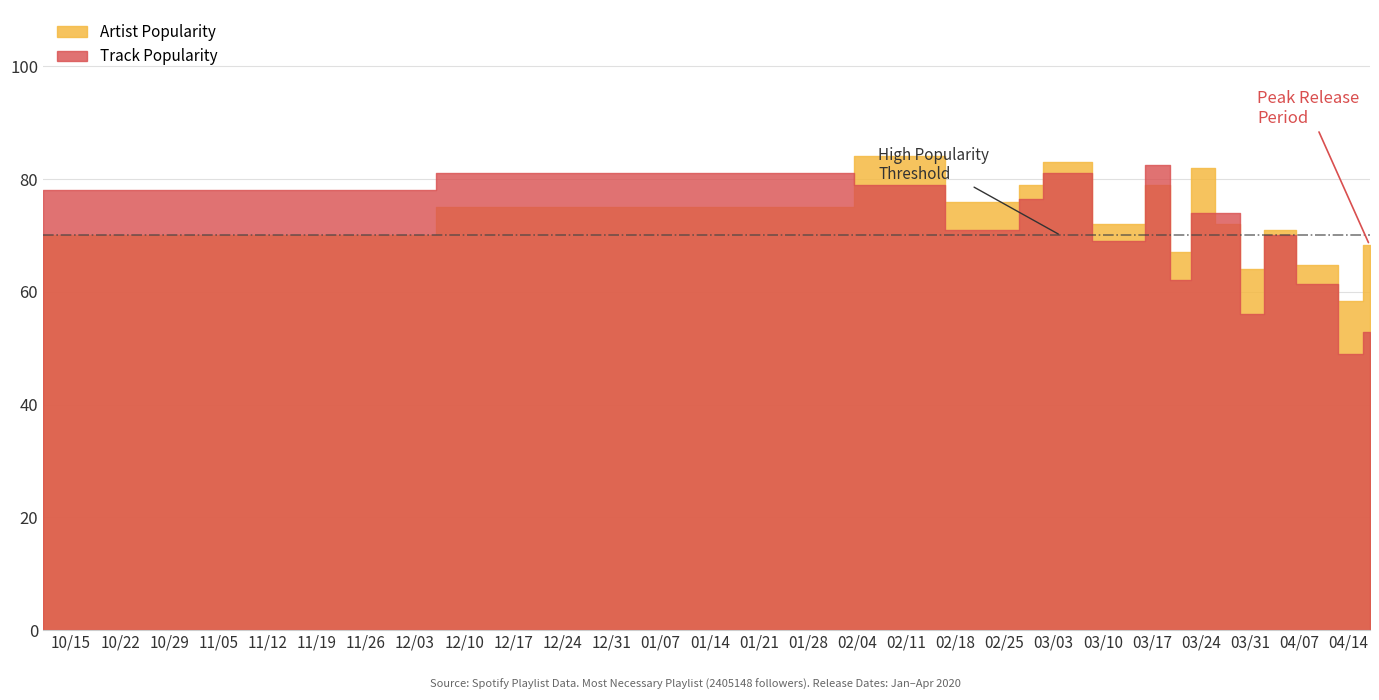

What are all the series names shown in the legend?

Artist Popularity, Track Popularity